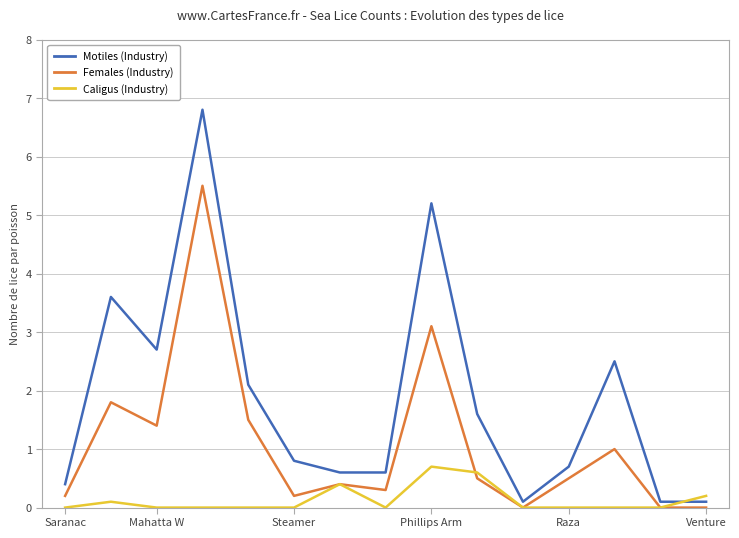

At which label is Motiles (Industry) closest to 3?

Mahatta W